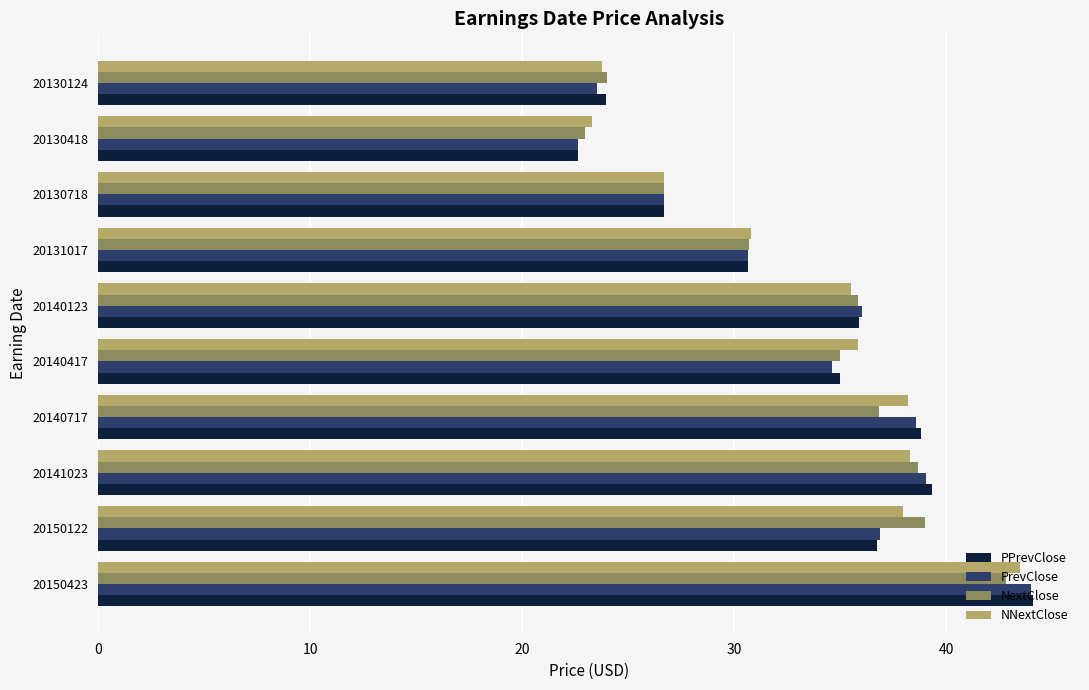

What is the greatest value displayed?

44.1